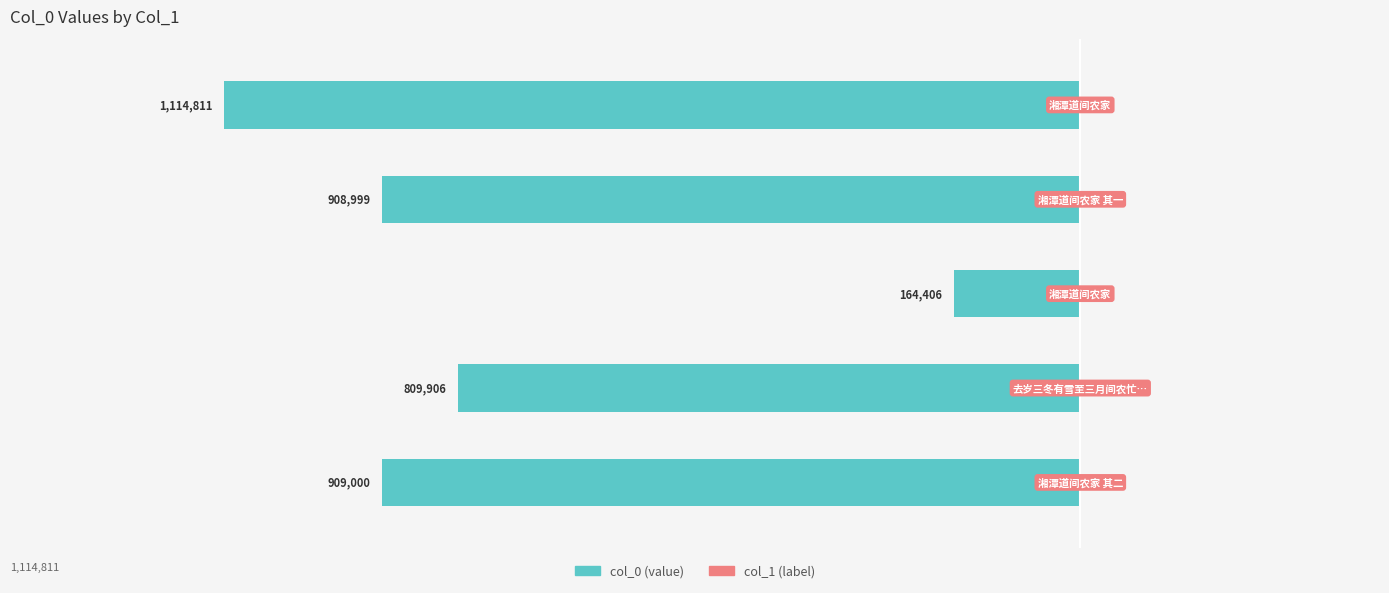

Does the chart contain any negative values?

Yes